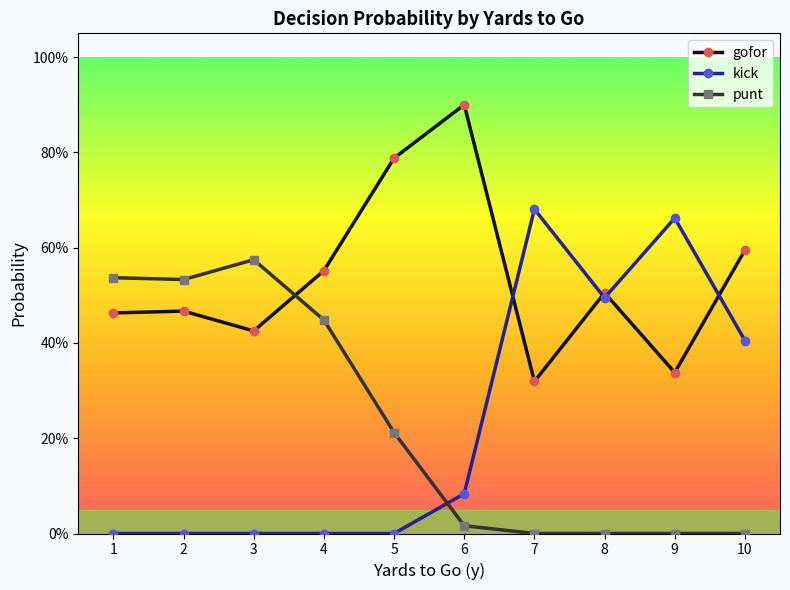

Which series has the widest spread of values?

kick